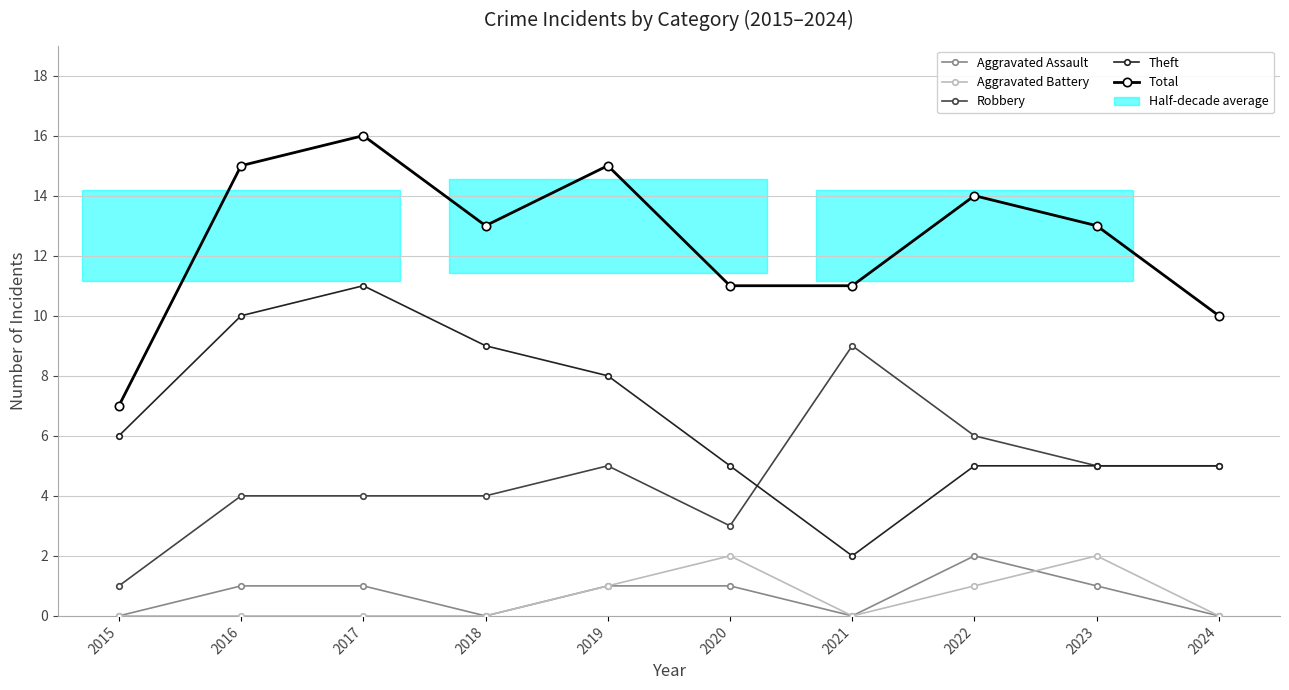

The Aggravated Assault series shows 1 at 2015. True or false?

False